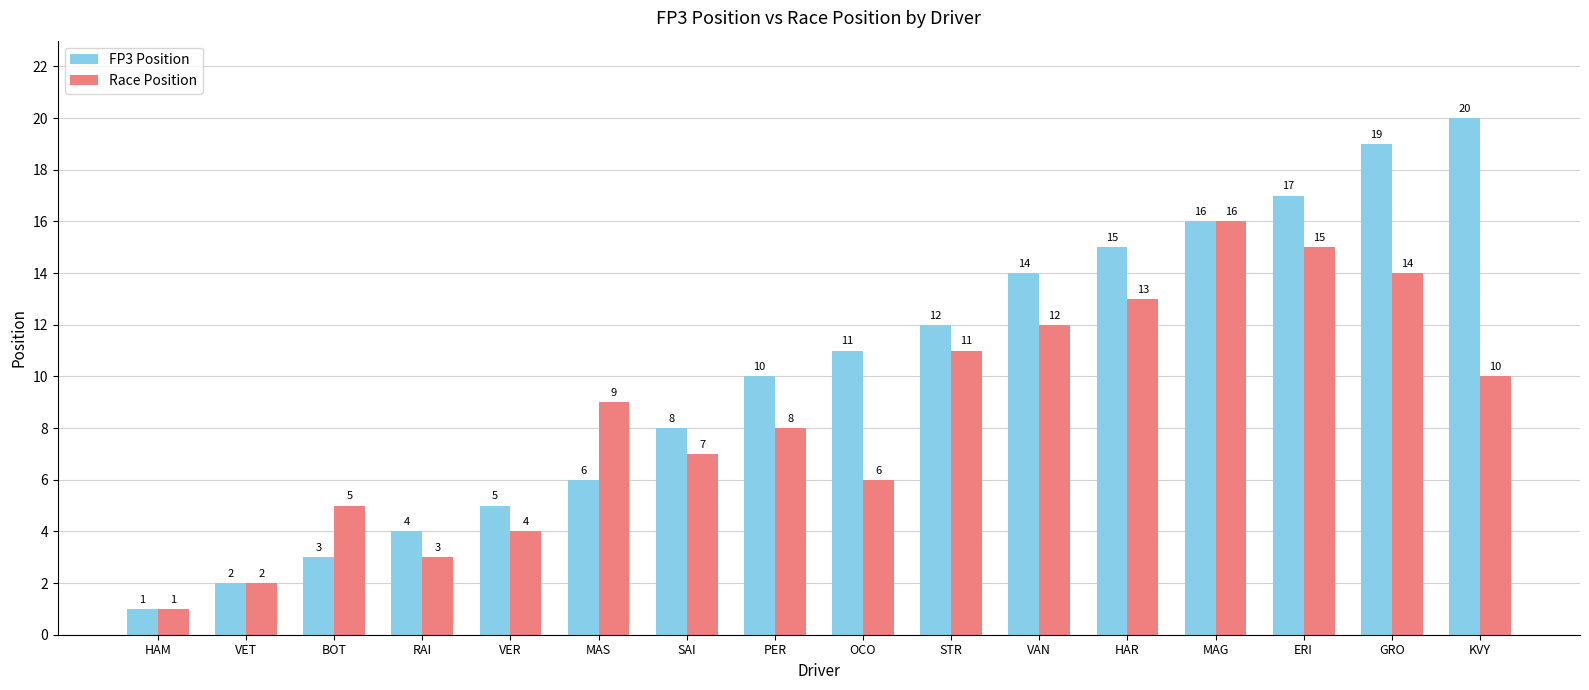

What is the label of the 8th bar from the right?

OCO